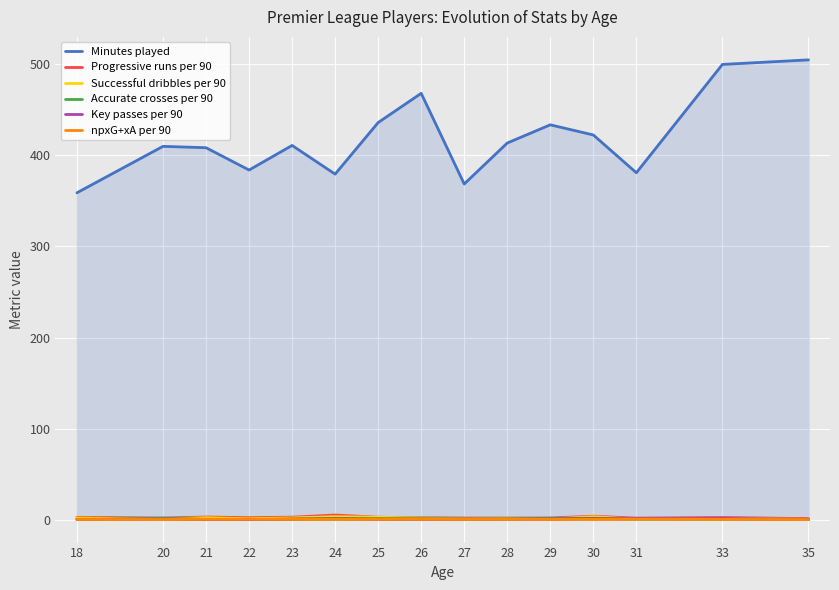

Reading right to left, what are all the values shown in this chart?

Minutes played: 505.0	500.0	381.0	422.5	433.7	413.7	368.7	468.2	436.1	379.5	411.0	384.0	408.5	410.0	359.0
Progressive runs per 90: 1.1	2.3	1.6	3.7	1.8	1.7	1.7	2.1	2.6	5.0	2.7	2.1	2.8	1.8	2.5
Successful dribbles per 90: 0.2	1.4	0.5	3.2	0.7	1.6	0.8	1.6	2.6	3.2	1.9	0.9	2.1	0.7	1.8
Accurate crosses per 90: 0.2	0.5	0.7	1.4	1.5	0.8	0.7	1.0	1.0	1.4	0.4	0.0	0.3	1.5	0.0
Key passes per 90: 0.0	1.3	0.9	1.1	0.5	0.5	0.5	0.3	0.5	0.7	0.7	0.0	0.2	0.4	0.2
npxG+xA per 90: 0.0	0.2	0.4	0.2	0.3	0.3	0.2	0.3	0.4	0.2	0.2	0.3	0.3	0.1	0.1